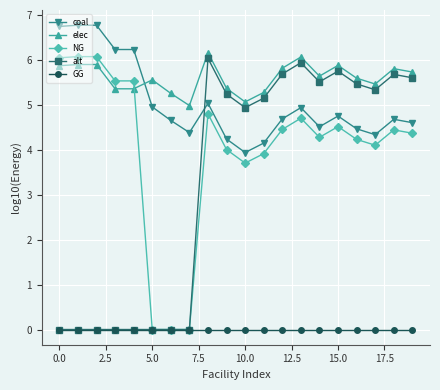

What is the value of the NG point at the 9th from the left?

4.8